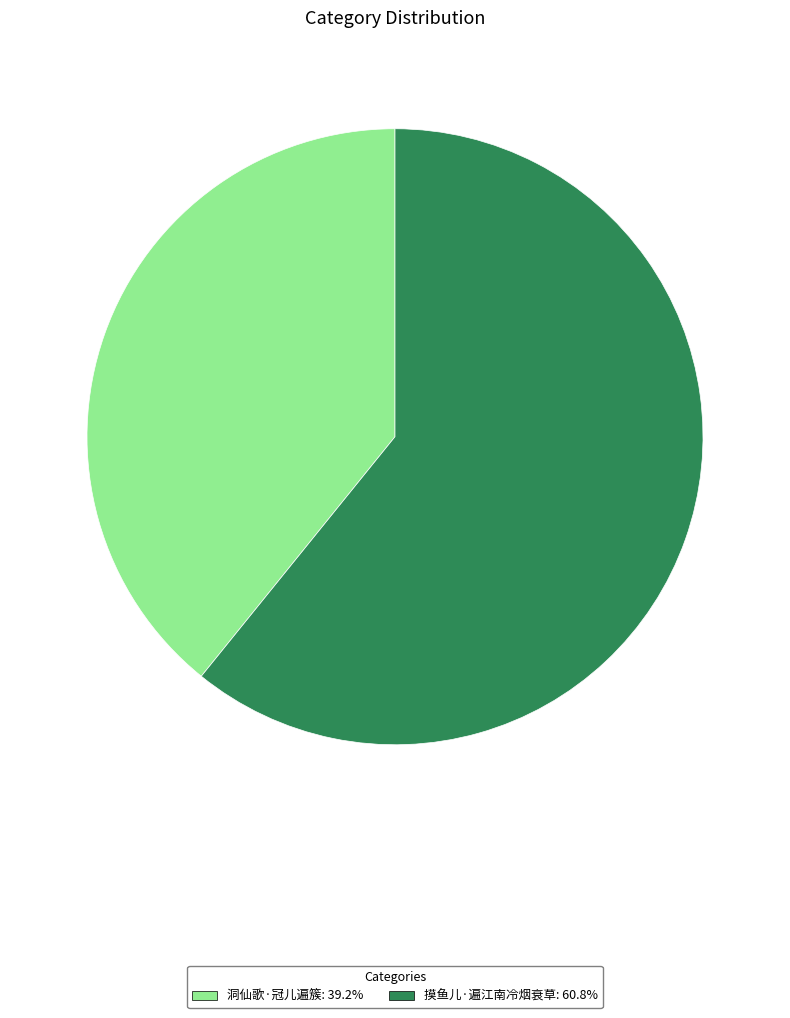

Combined, do 摸鱼儿·遍江南冷烟衰草 and 洞仙歌·冠儿遍簇 account for over 50%?

Yes